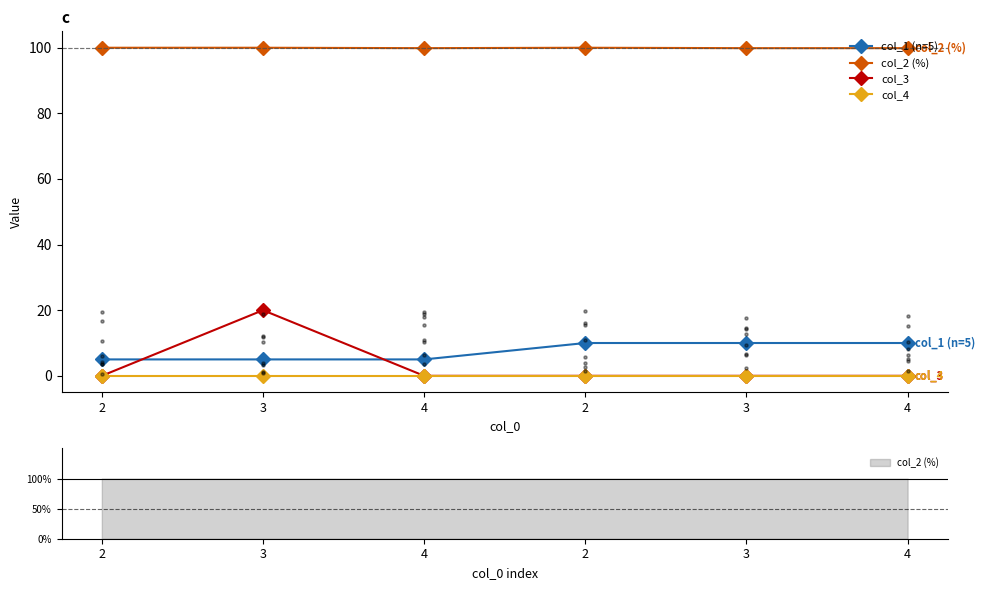

At how many categories does at least one series exceed 69?

6